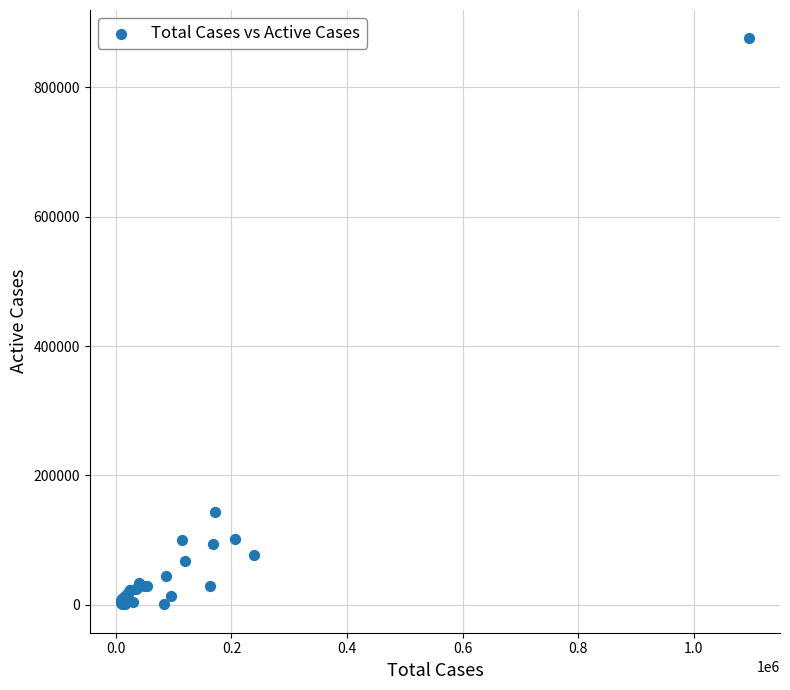

What Y value in the scatter plot is closest to 438147?

144138